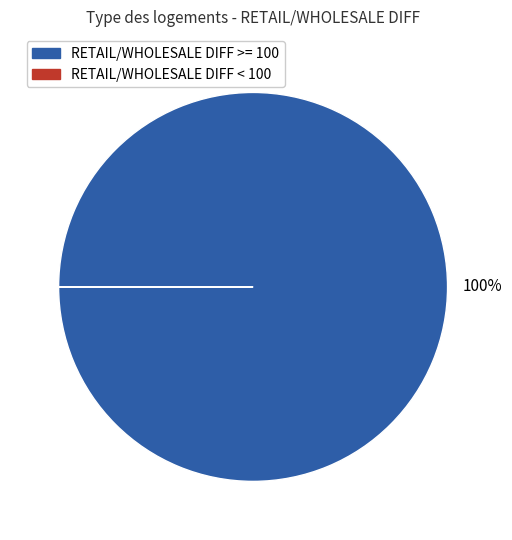

To the nearest percent, what is the difference between the largest and smallest slice percentages?

100%